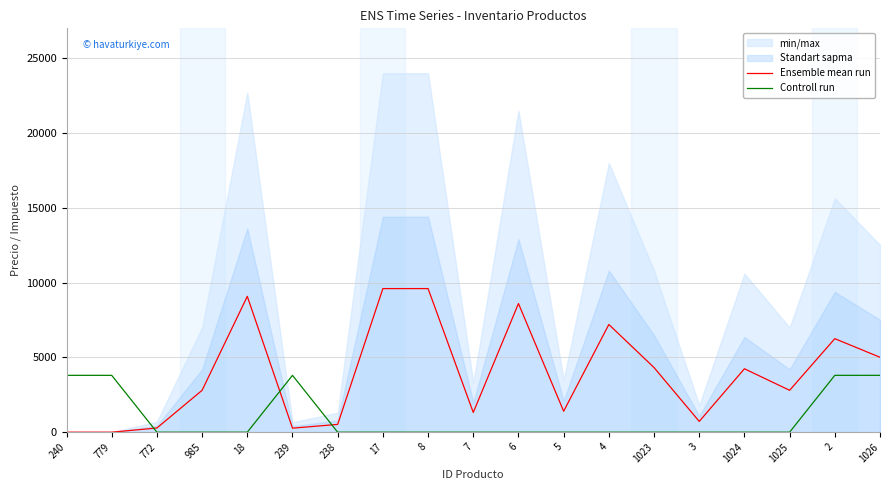

Is the value of Controll run at 1023 greater than the value of Ensemble mean run at 238?

No